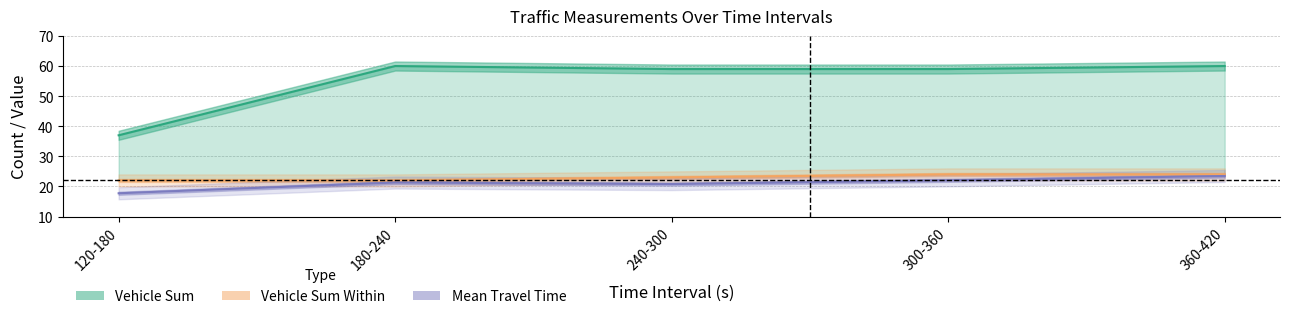

How many values in the Vehicle Sum Within series exceed 23?

2